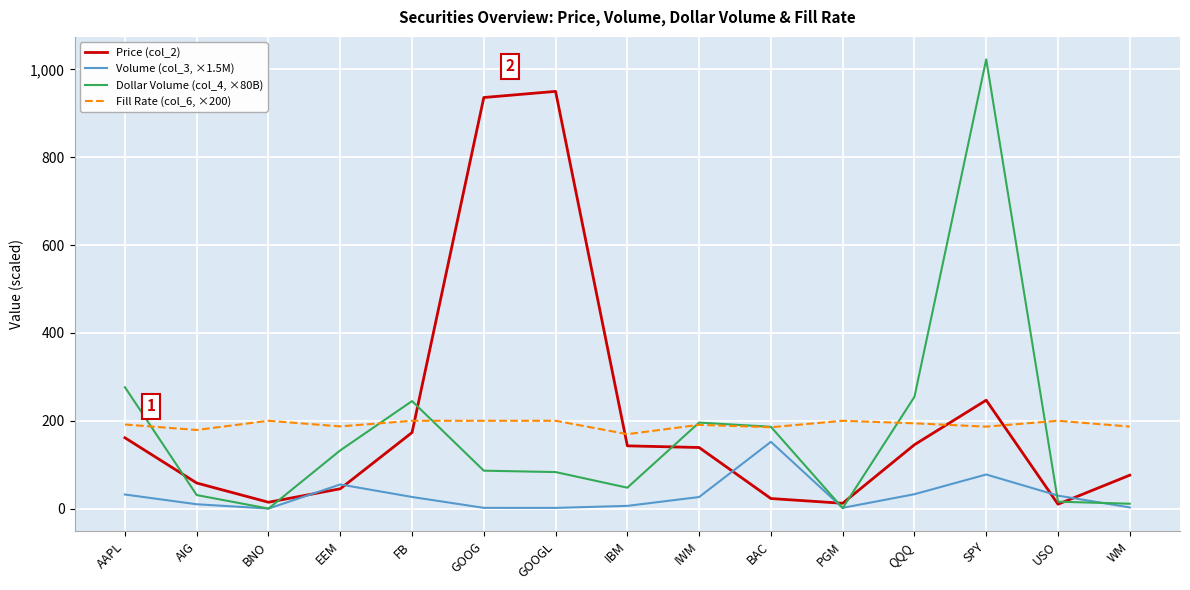

At which label is Volume (col_3, ×1.5M) closest to 76?

SPY